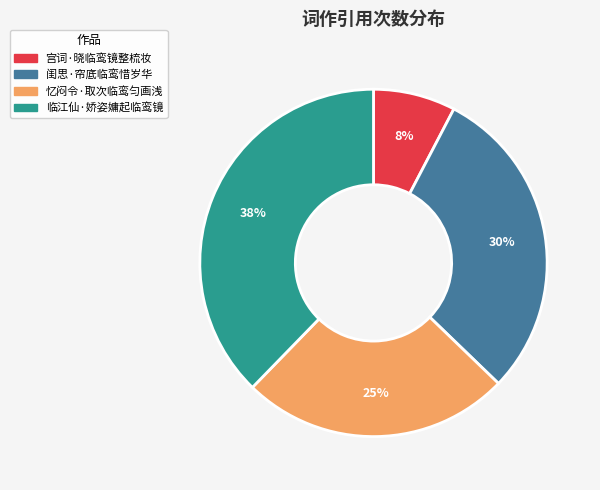

To the nearest percent, what is the combined percentage of 临江仙·娇姿嫞起临鸾镜 and 闺思·帘底临鸾惜岁华?

67%